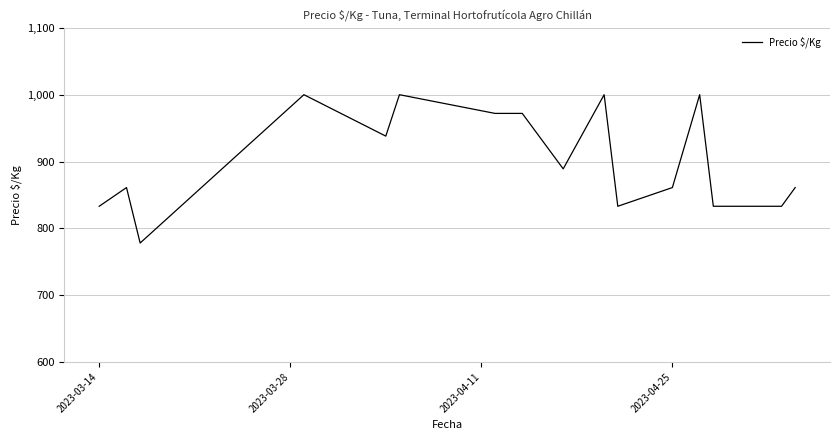

What is the maximum value shown in the chart?

1000